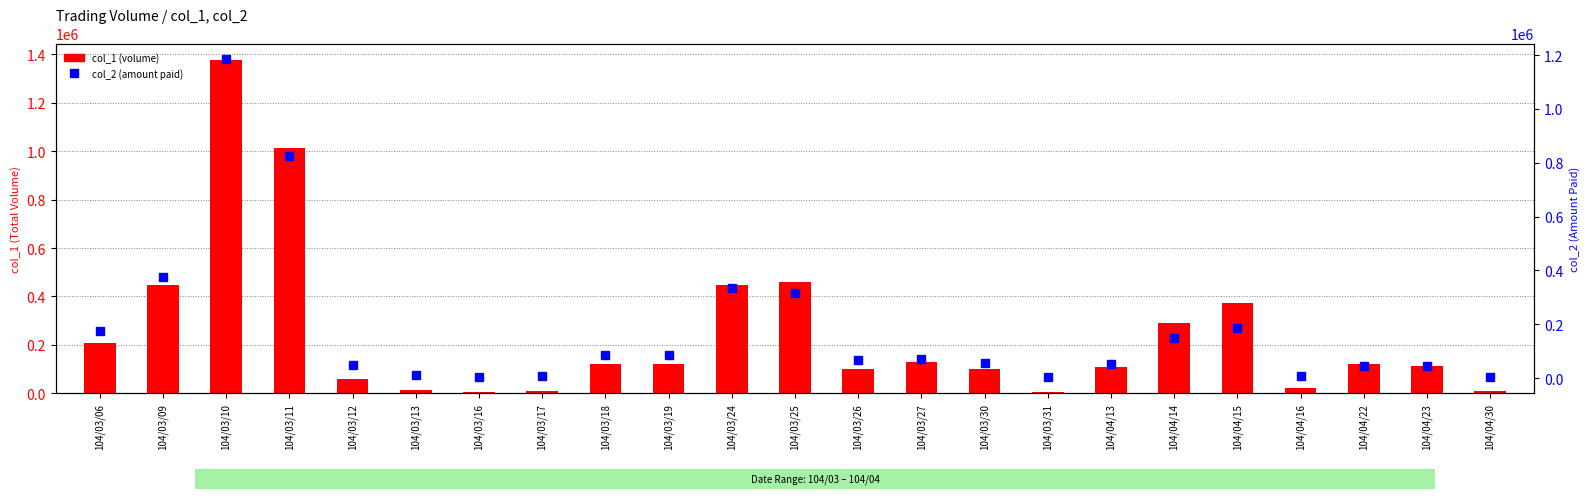

Reading left to right, transcribe all the data shown in this chart.

col_1 (volume): 104/03/06=209000	104/03/09=448000	104/03/10=1376000	104/03/11=1014000	104/03/12=61000	104/03/13=12000	104/03/16=4000	104/03/17=10000	104/03/18=119000	104/03/19=119000	104/03/24=449000	104/03/25=459000	104/03/26=100000	104/03/27=130000	104/03/30=100000	104/03/31=5000	104/04/13=109000	104/04/14=292000	104/04/15=371000	104/04/16=20000	104/04/22=121000	104/04/23=111000	104/04/30=10000
col_2 (amount paid): 104/03/06=174220	104/03/09=376390	104/03/10=1183950	104/03/11=825710	104/03/12=49000	104/03/13=9870	104/03/16=3120	104/03/17=7600	104/03/18=85930	104/03/19=84930	104/03/24=334440	104/03/25=315390	104/03/26=66400	104/03/27=71500	104/03/30=55200	104/03/31=2450	104/04/13=53510	104/04/14=150120	104/04/15=184730	104/04/16=9200	104/04/22=46080	104/04/23=44400	104/04/30=3400